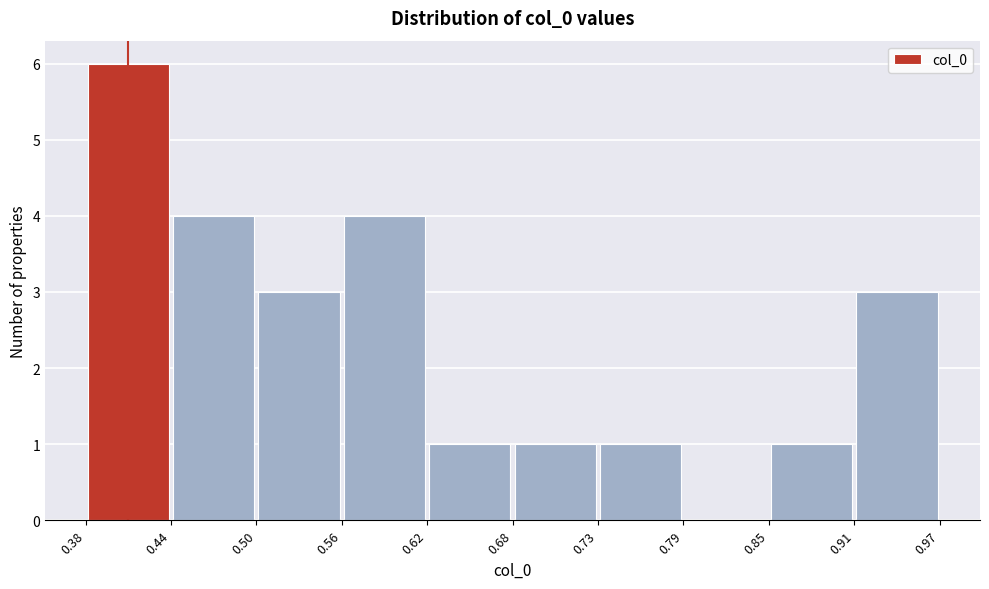

What is the height of the bar covering 0.50 to 0.56 on the x-axis? The values are not printed on the chart, so give them approximately, as read against the axis.

3